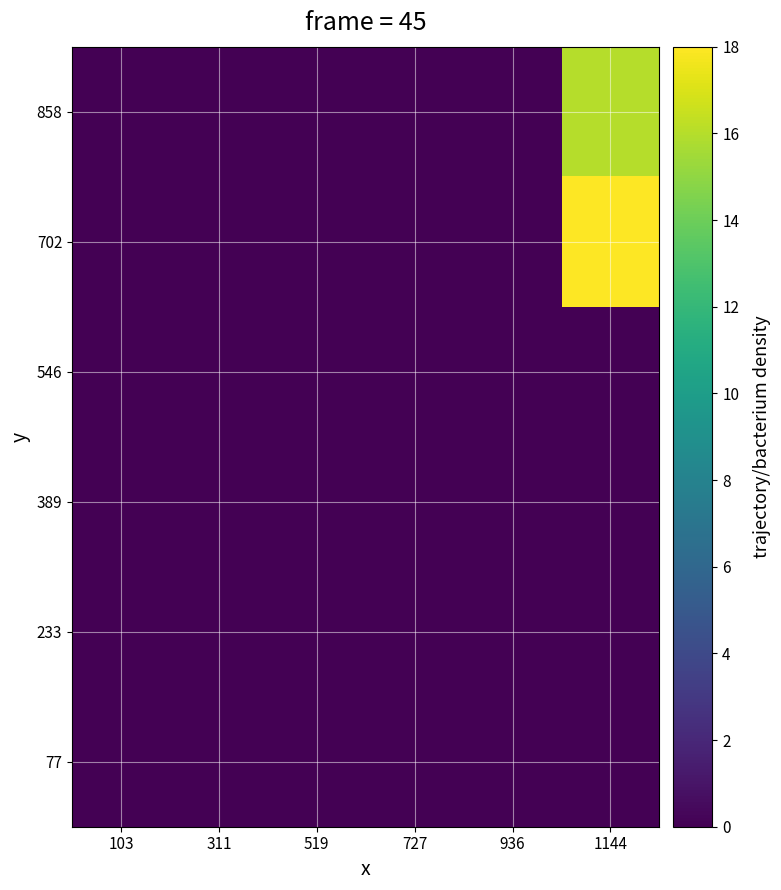

Reading right to left, what are all the values shown in this chart?

77: 1144=0	936=0	727=0	519=0	311=0	103=0
233: 1144=0	936=0	727=0	519=0	311=0	103=0
389: 1144=0	936=0	727=0	519=0	311=0	103=0
546: 1144=0	936=0	727=0	519=0	311=0	103=0
702: 1144=18	936=0	727=0	519=0	311=0	103=0
858: 1144=16	936=0	727=0	519=0	311=0	103=0